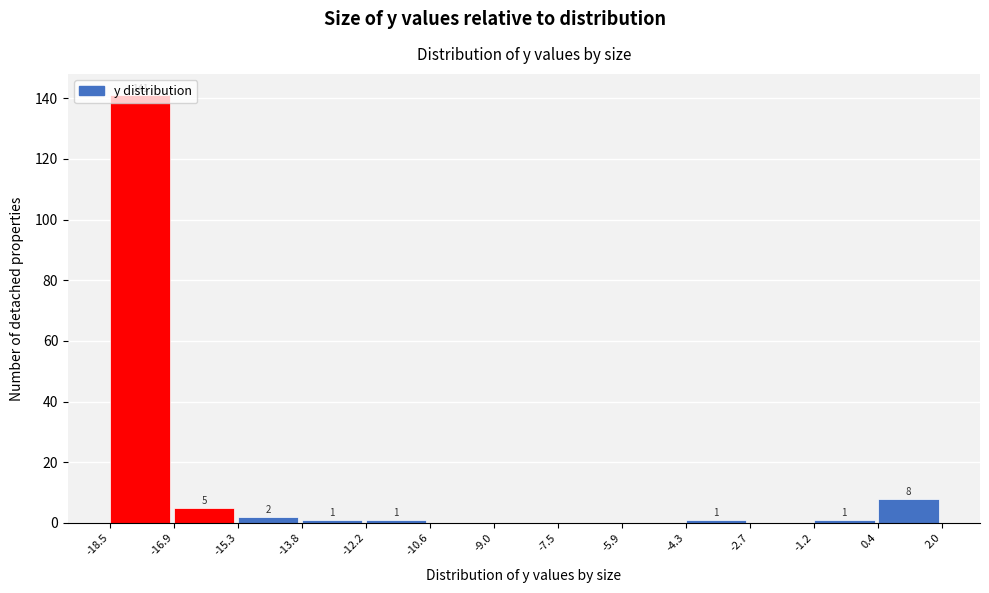

Which range on the x-axis has the tallest bar?

-18.5 to -16.9